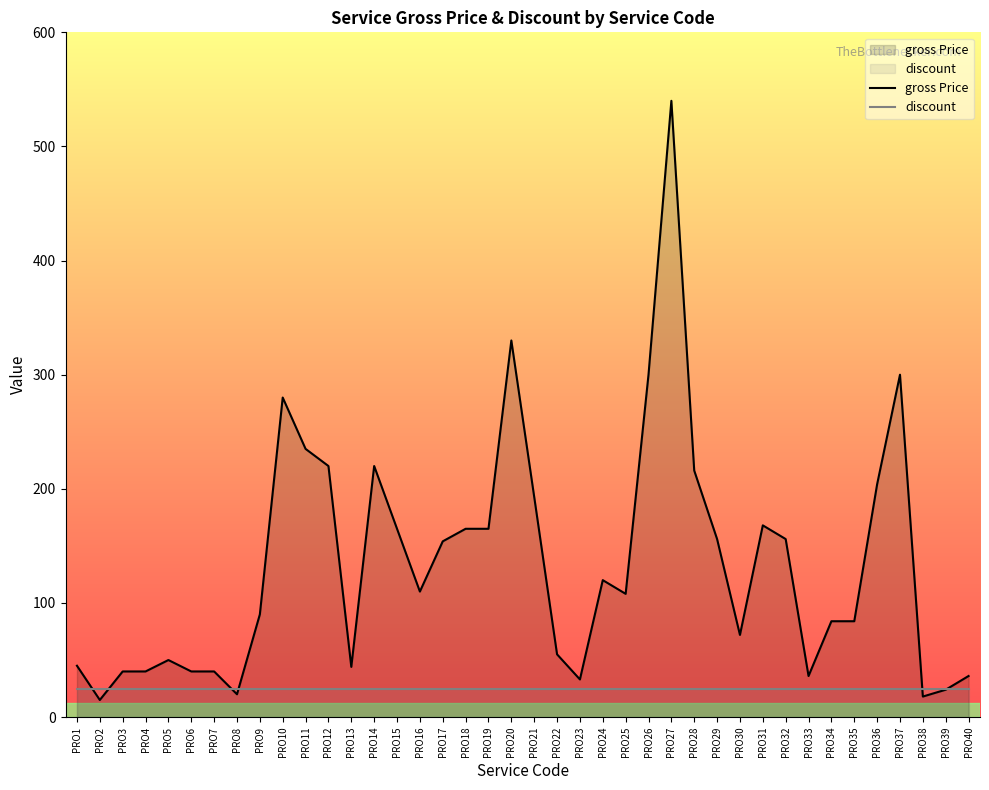

How many times do discount and gross Price cross each other?

6